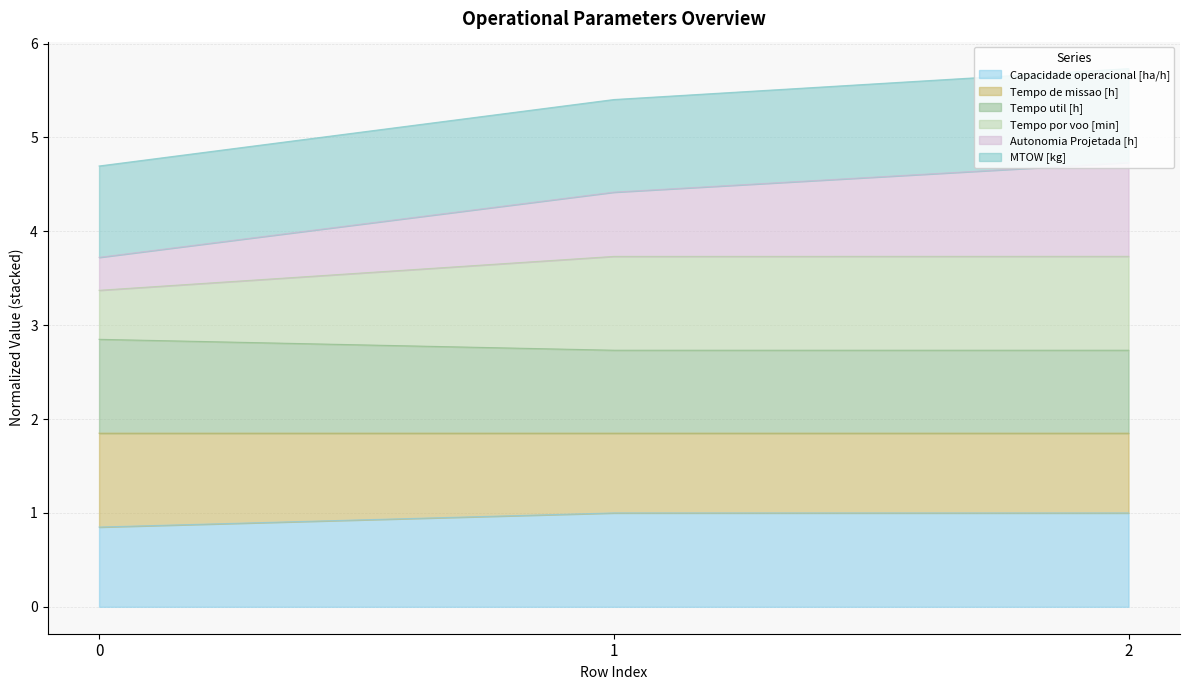

Does the chart have visible grid lines?

Yes